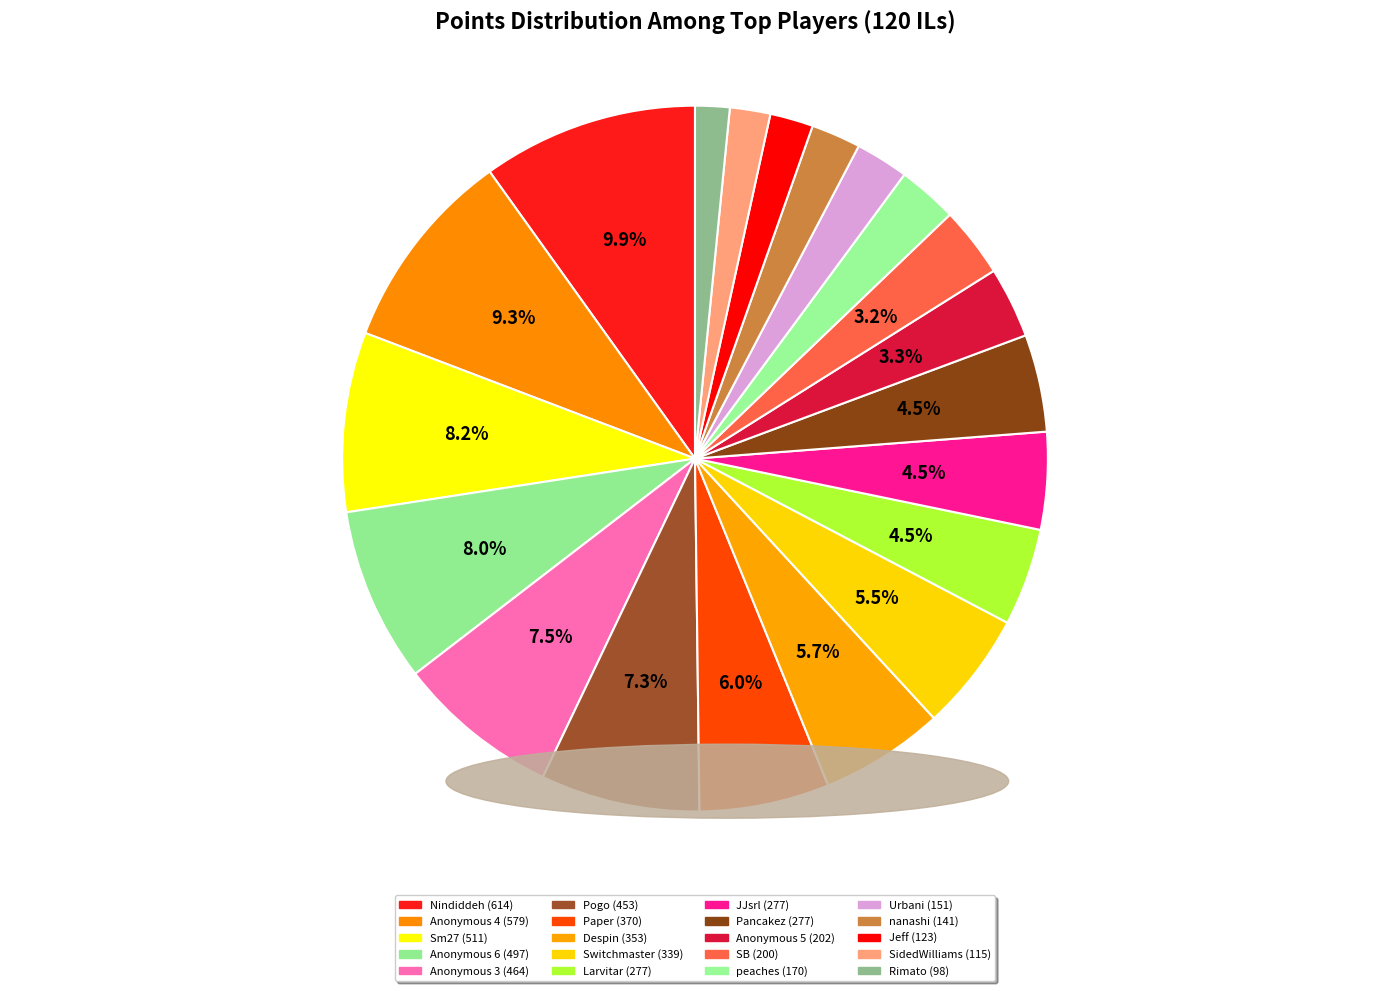

Is it true that JJsrl is 18% of the pie?

False